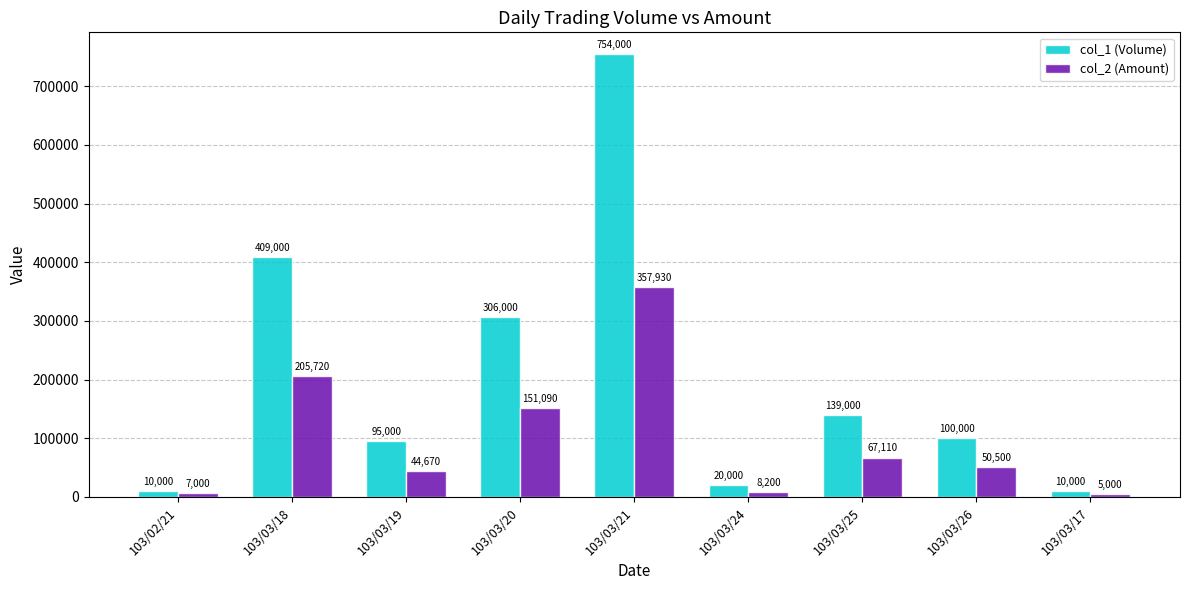

Where does the col_2 (Amount) series first go above 50500?

103/03/18